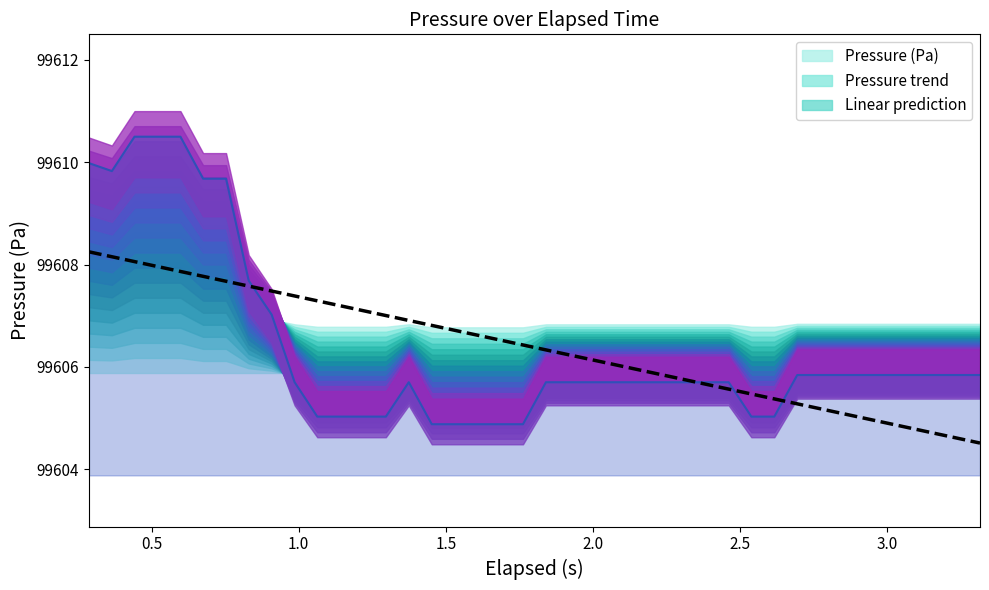

What is the highest value of the Linear prediction series?

99608.2